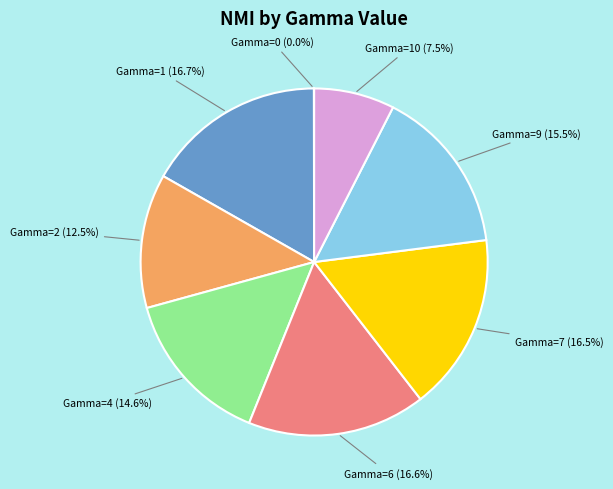

To the nearest percent, what is the combined percentage of Gamma=6 and Gamma=1?

33%